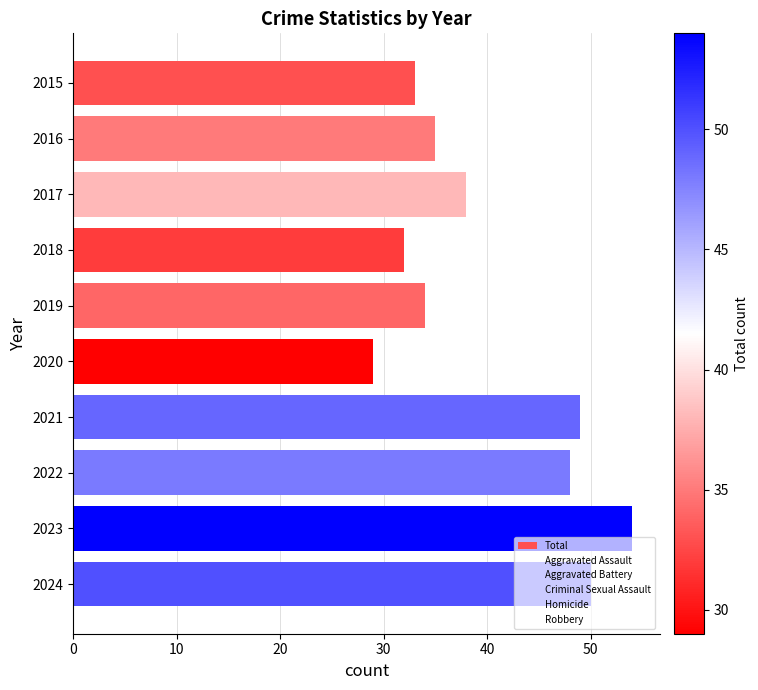

At which category does the chart reach its minimum across all series?

2020